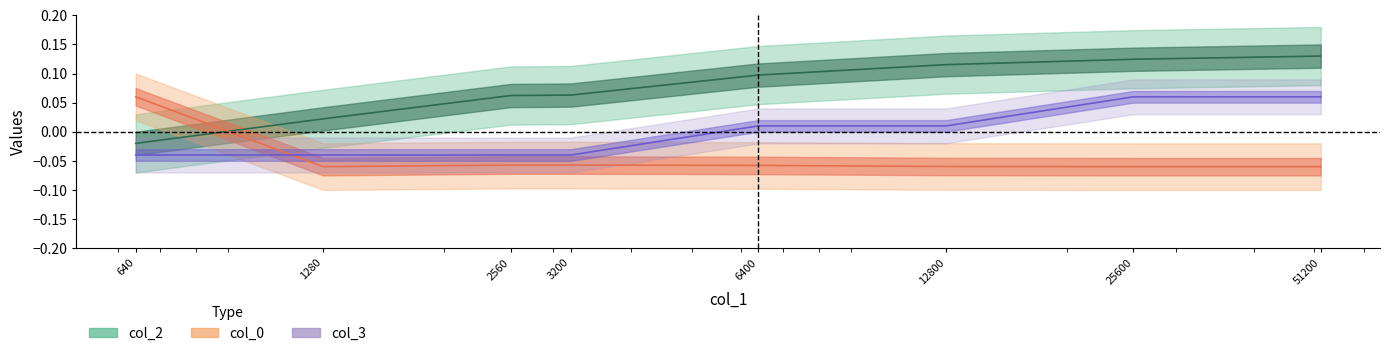

Which series ends up on top after the final intersection of col_2 and col_0?

col_2